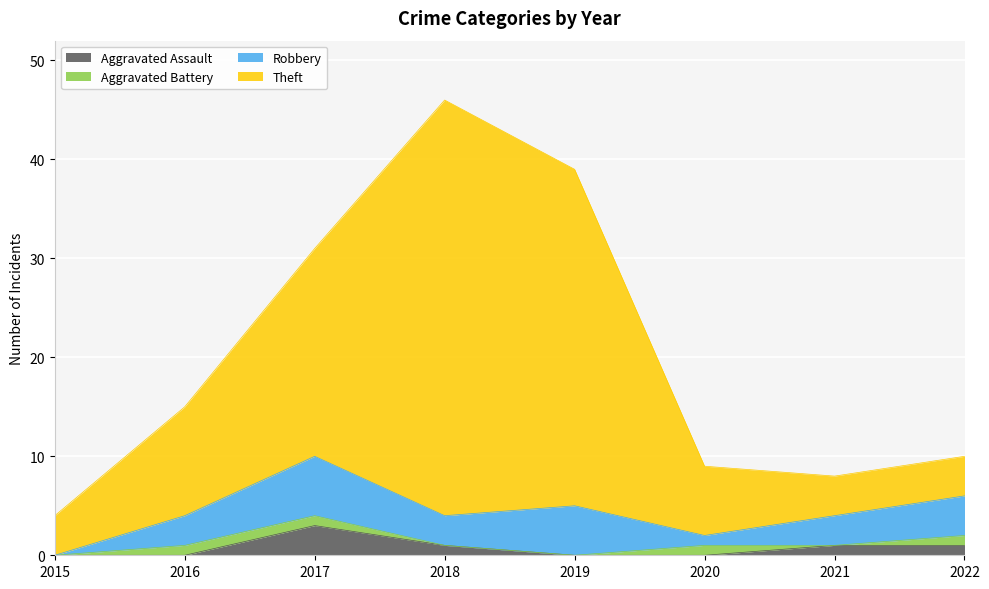

At which category is the sum across all series the highest?

2018